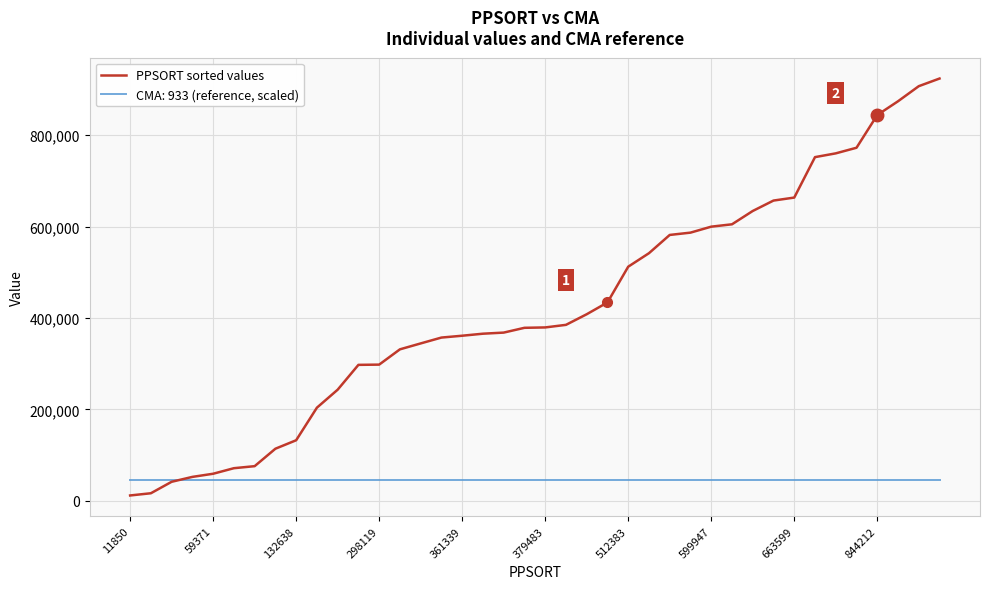

What is the highest value of the PPSORT sorted values series?

924030.0